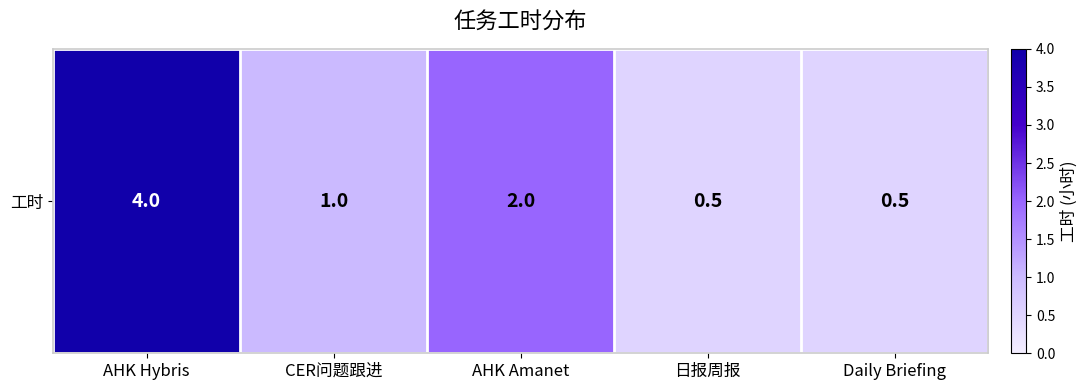

How many values are between 0 and 2?

4